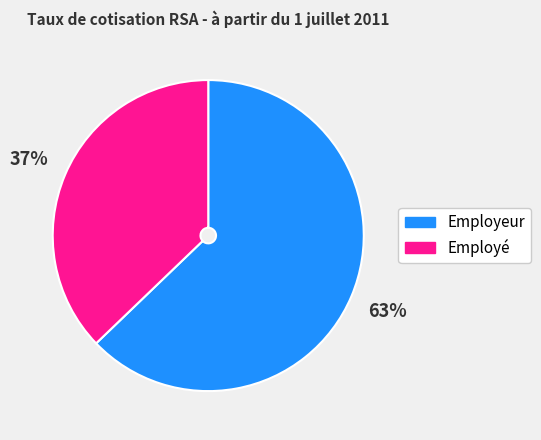

What percentage is the Employé slice, to the nearest percent?

37%